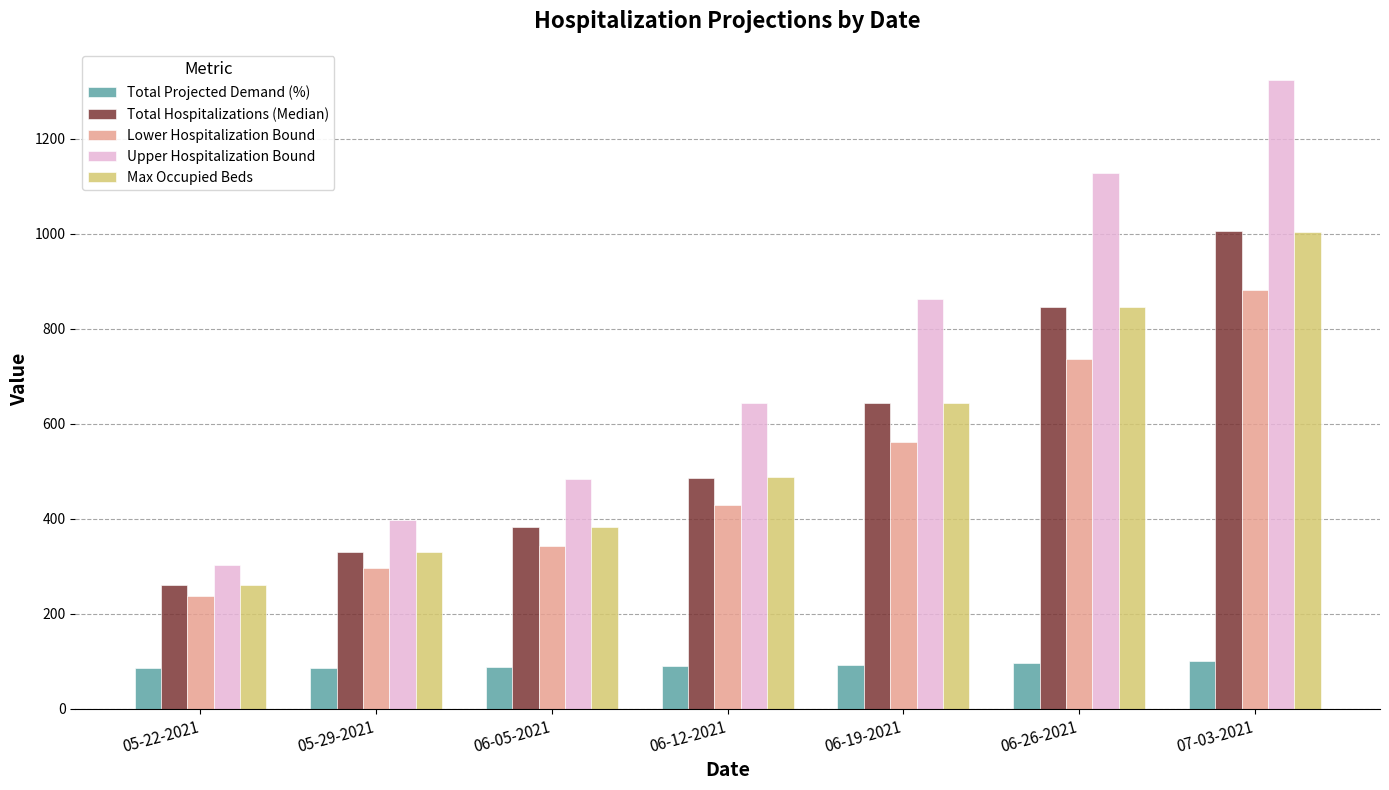

Read the Total Hospitalizations (Median) value at 07-03-2021.

1005.0